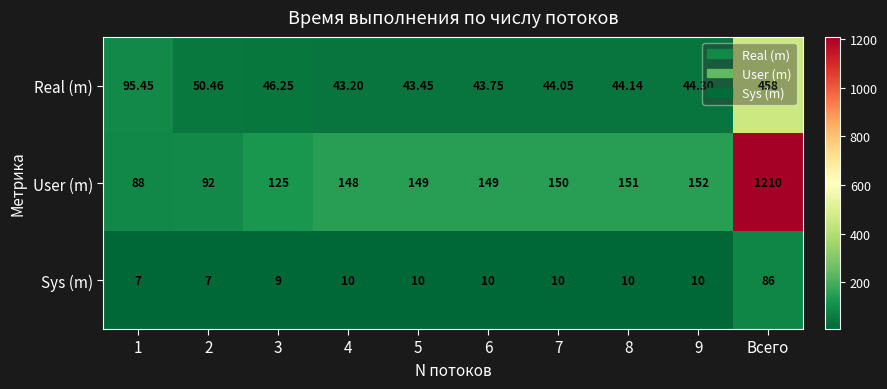

Which category has the highest value across all series?

Всего